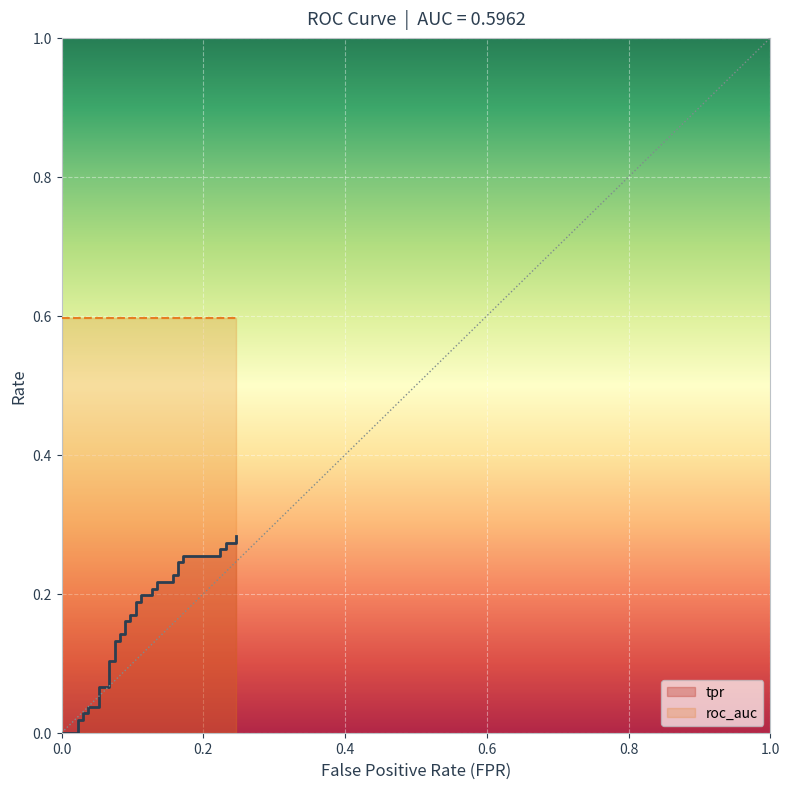

Count the number of categories in the chart.

40